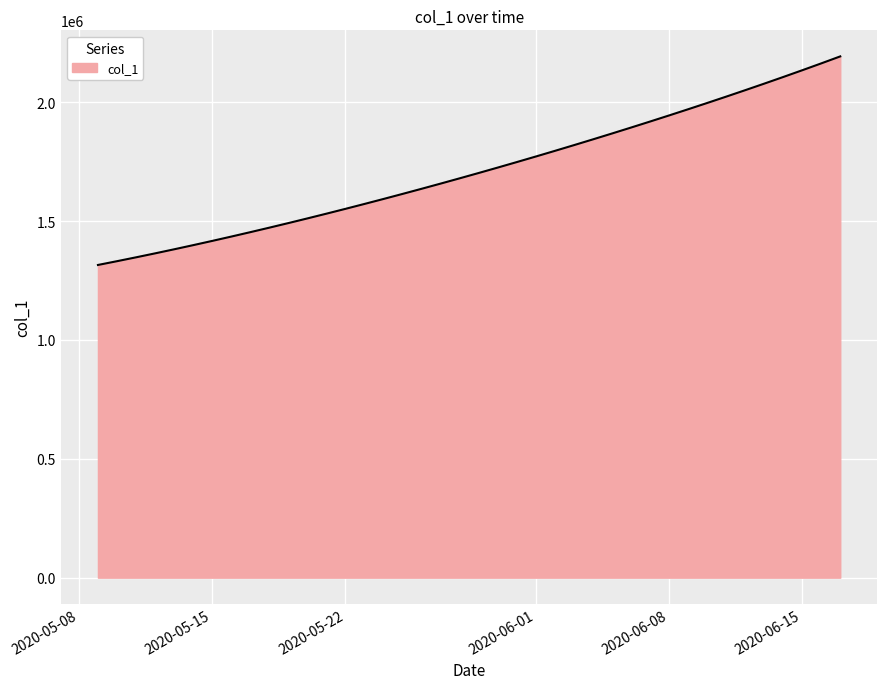

What is the greatest value displayed?

2192310.8